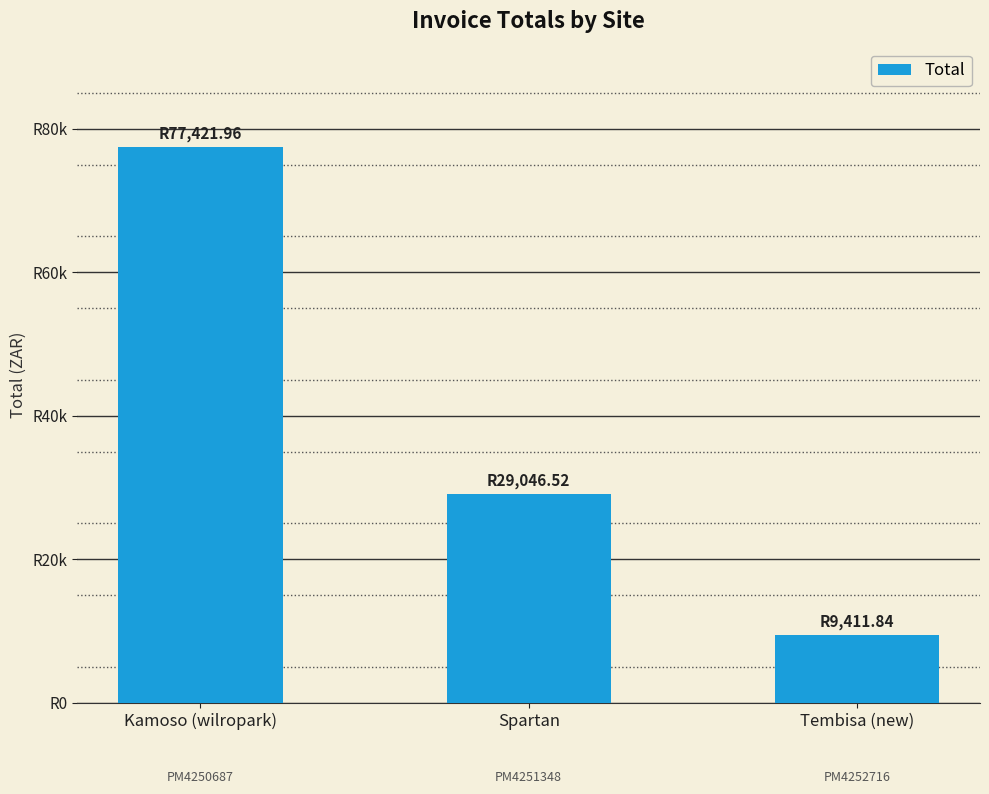

Are the bars horizontal?

No